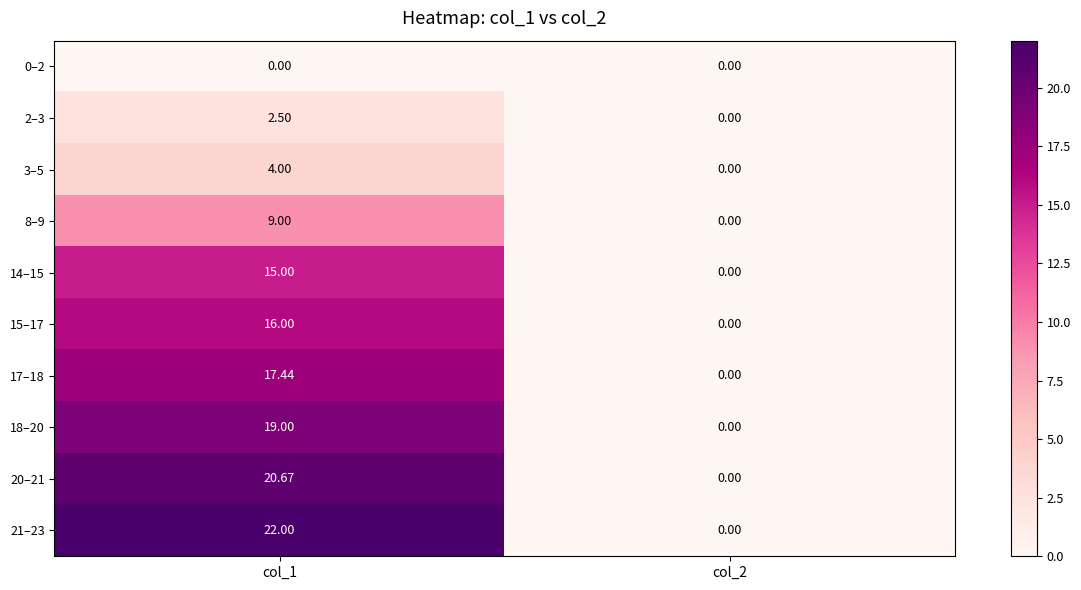

How many positive values does the 15–17 series have?

1